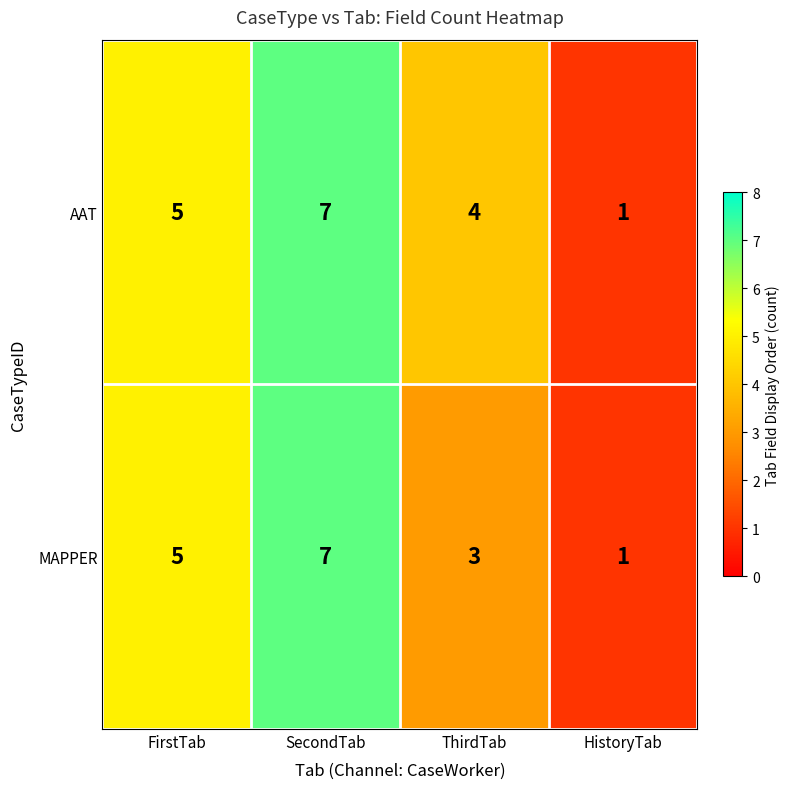

Between SecondTab and ThirdTab, which series saw the biggest shift?

MAPPER